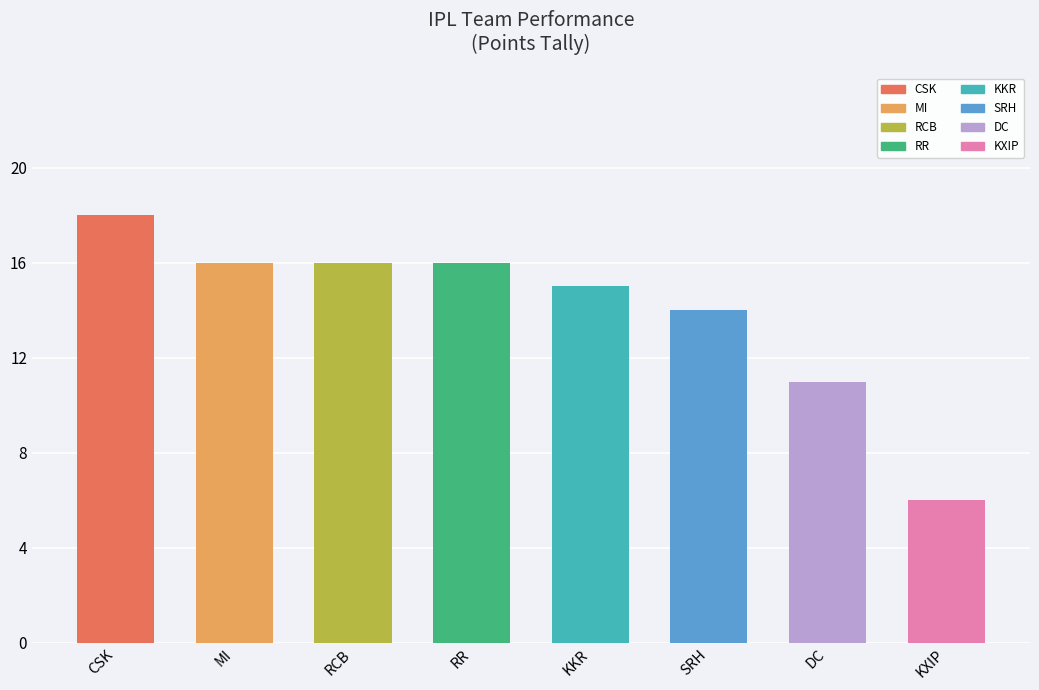

Between SRH and MI, which is larger?

MI